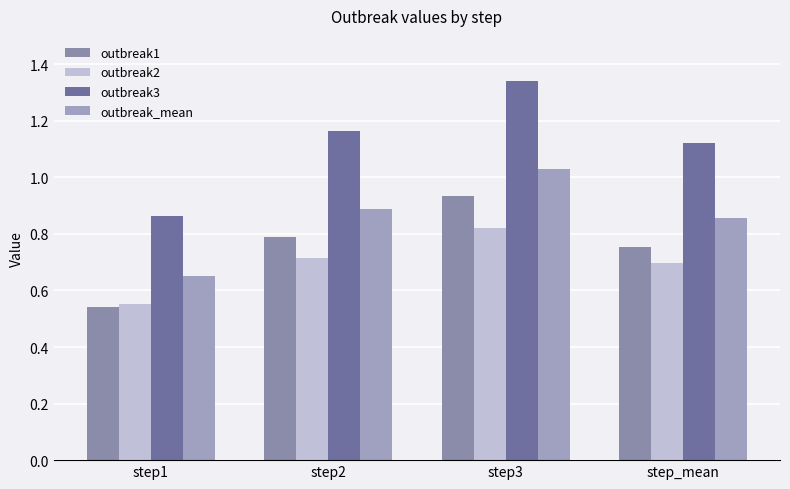

Are the bars grouped side by side (vs. stacked)?

Yes